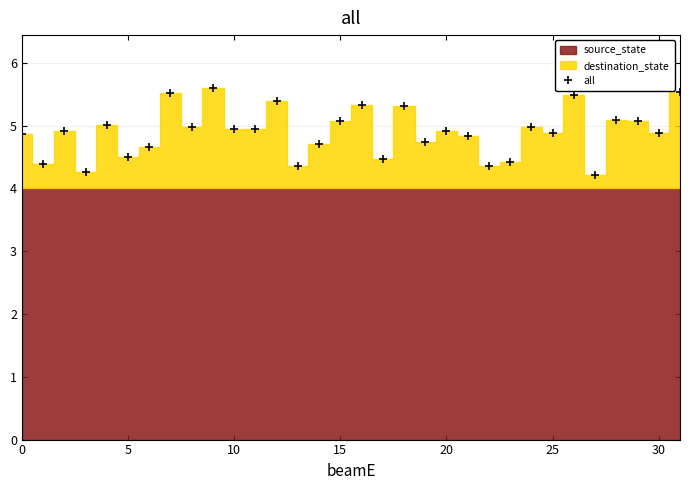

True or false: there are more than 2 points higher than both neighbors.

True